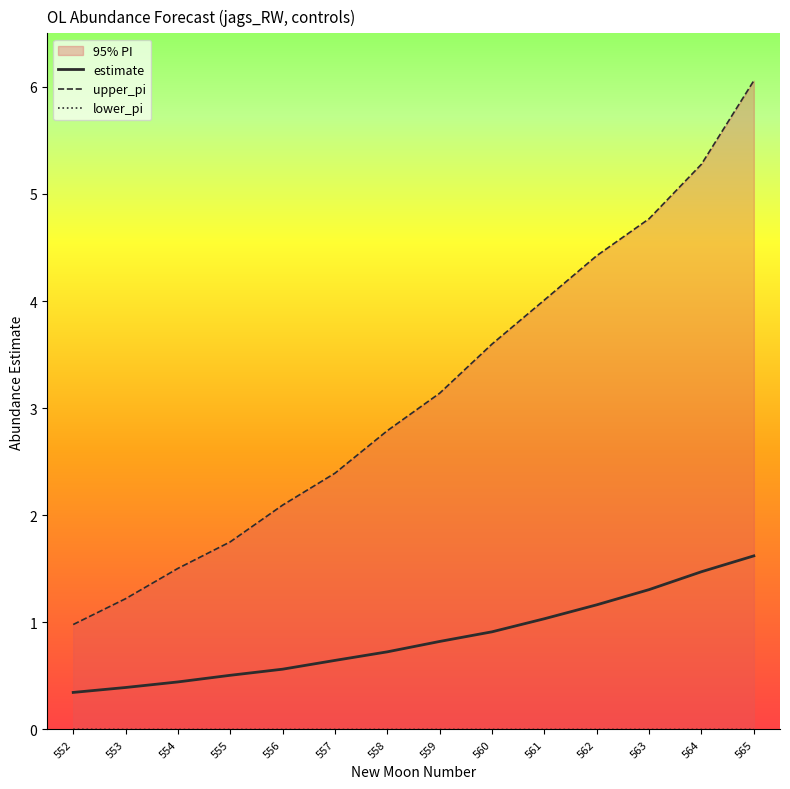

Rank the categories by upper_pi value from highest to lowest.

565, 564, 563, 562, 561, 560, 559, 558, 557, 556, 555, 554, 553, 552